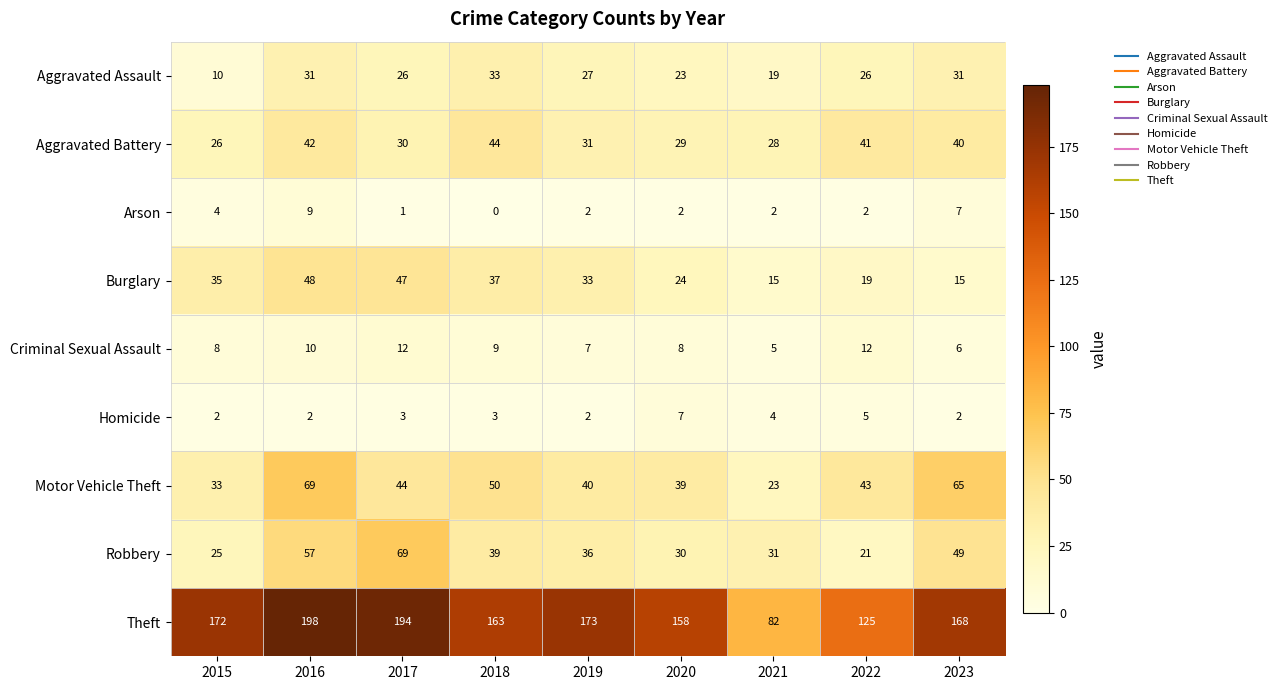

At which label does Robbery first exceed 36?

2016